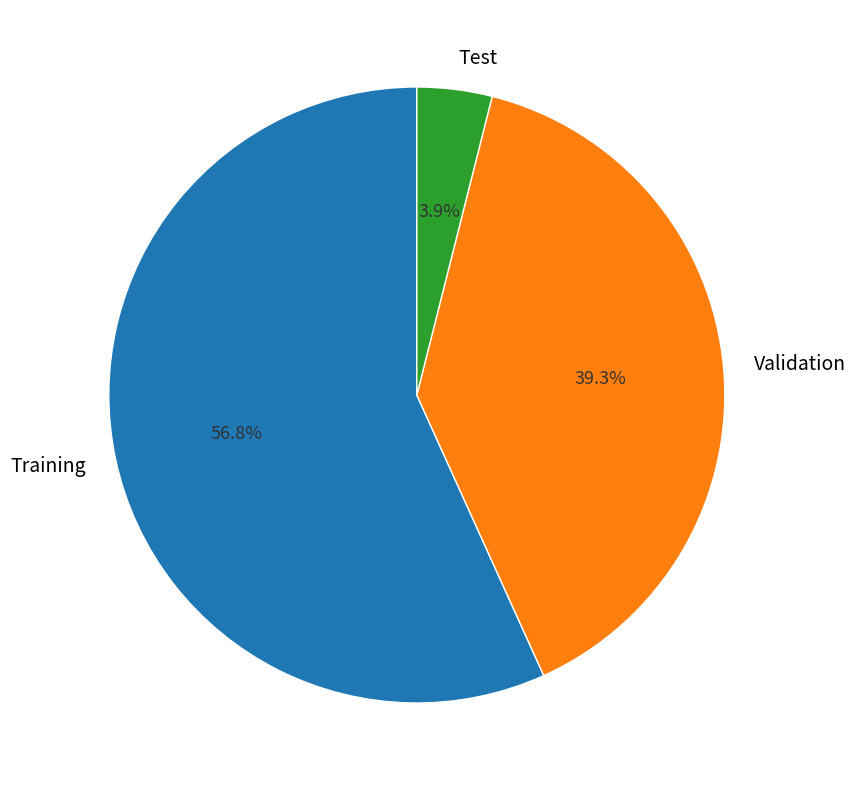

What is the ratio of the value at Test to the value at Training?

0.1